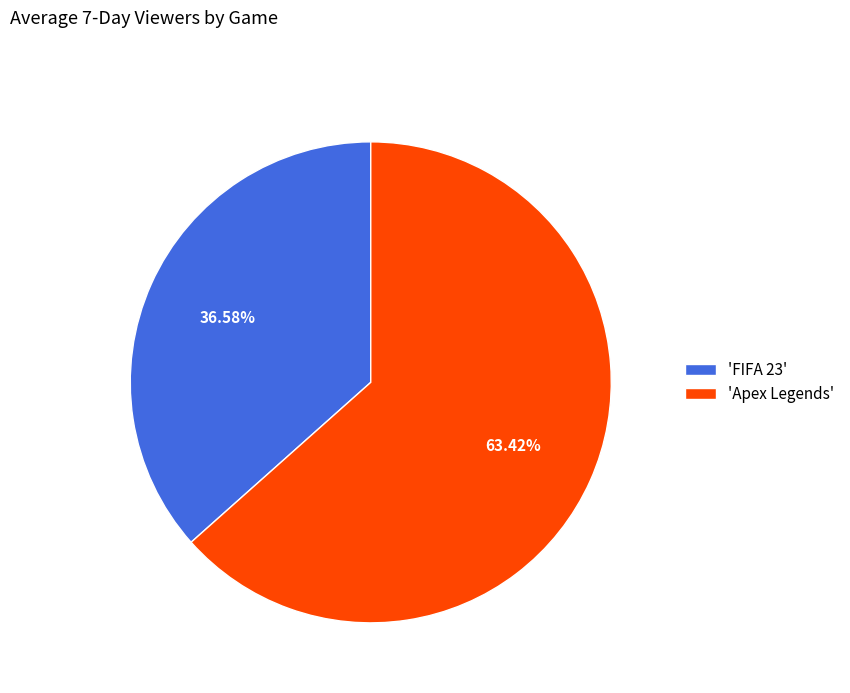

To the nearest percent, what is the difference between the largest and smallest slice percentages?

27%